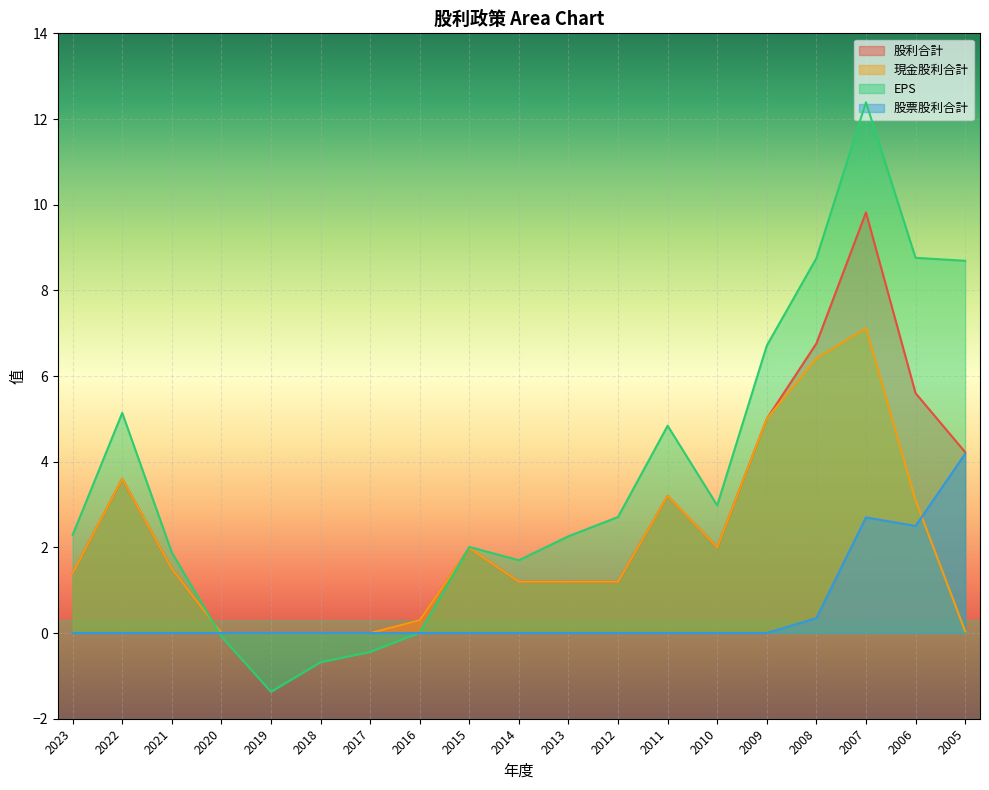

True or false: 股利合計 has more than 0 interior local peaks.

True